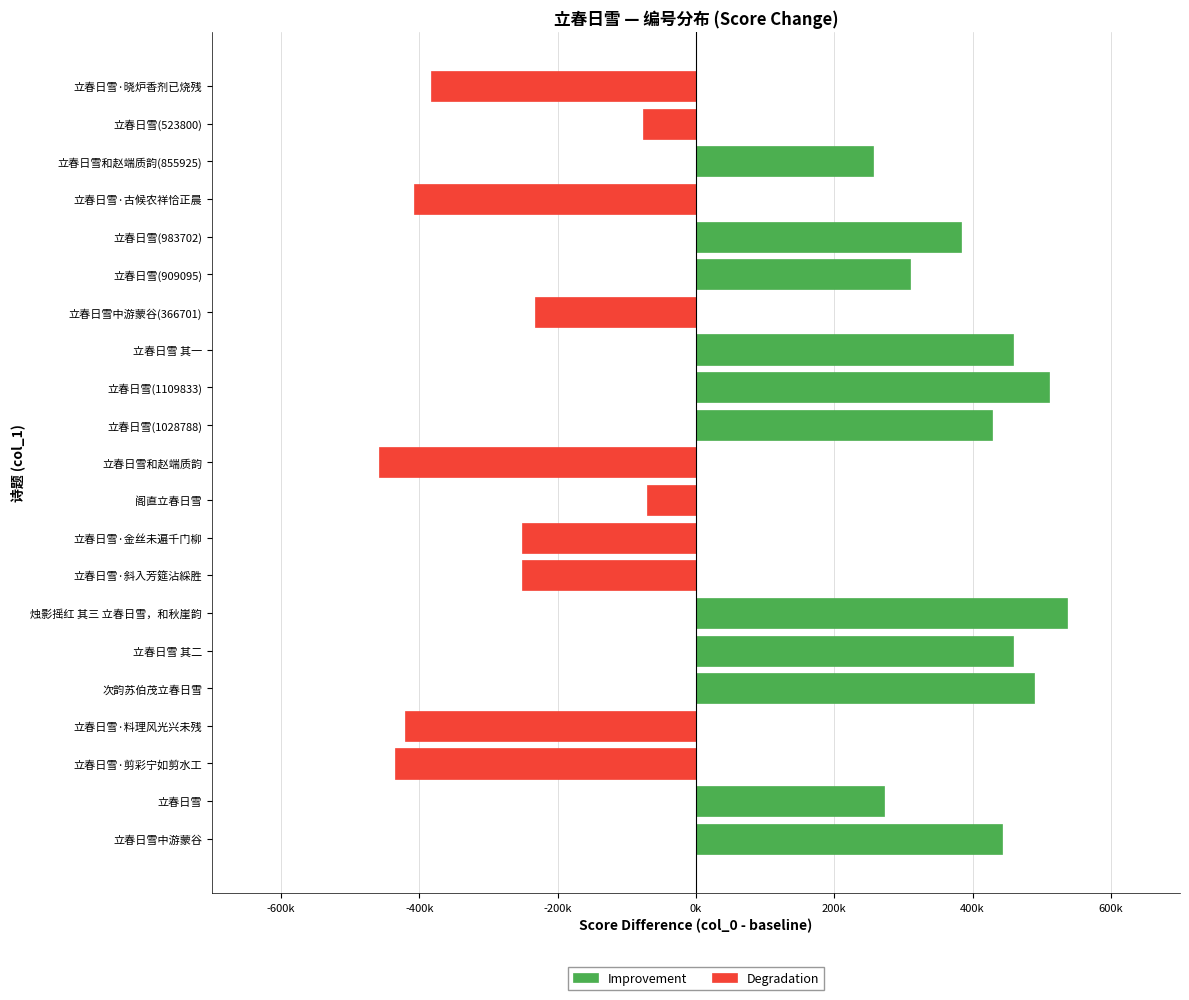

Rank the series by their maximum value, from lowest to highest.

Degradation, Improvement